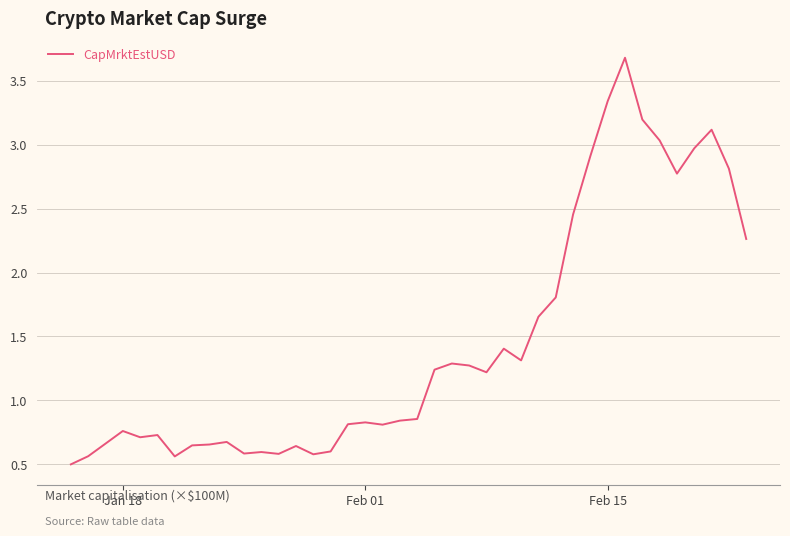

What is the smallest value displayed?

0.5